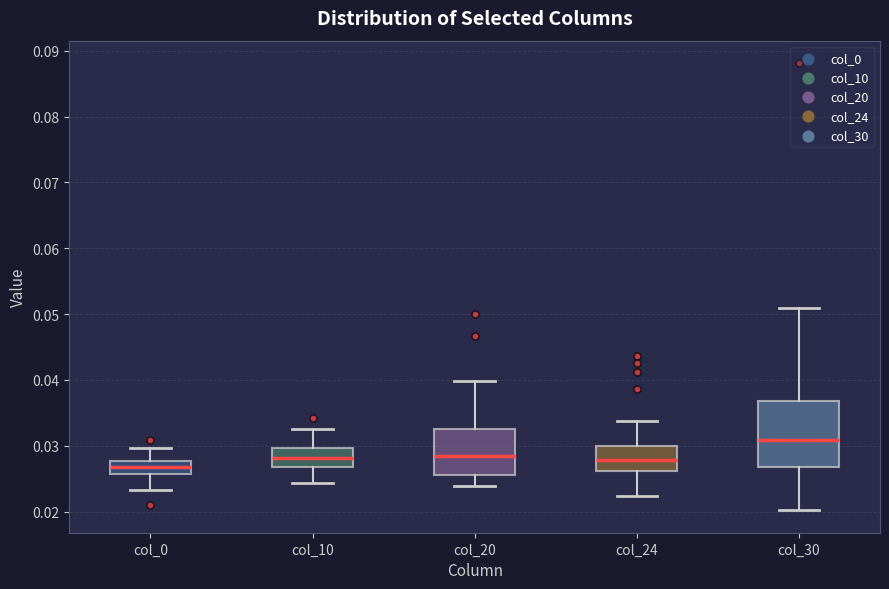

Reading left to right, read every box against the y-axis: the position of its median line, the range the box covers, and the ends of its whiskers. The values are not printed on the chart, so give them approximately, as read against the axis.

col_0: median 0.027, box 0.026 to 0.028, whiskers 0.023 to 0.030
col_10: median 0.028, box 0.027 to 0.030, whiskers 0.024 to 0.033
col_20: median 0.028, box 0.026 to 0.033, whiskers 0.024 to 0.040
col_24: median 0.028, box 0.026 to 0.030, whiskers 0.022 to 0.034
col_30: median 0.031, box 0.027 to 0.037, whiskers 0.020 to 0.051